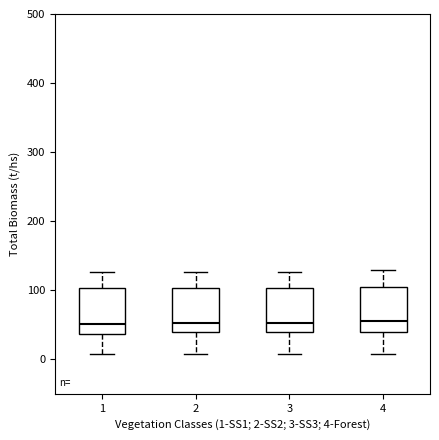

Reading left to right, transcribe this box plot: for each box, give where its median line is, the range the box spans, and where its two whiskers end, as read against the y-axis. The values are not printed on the chart, so give them approximately, as read against the axis.

1: median 50, box 40 to 100, whiskers 10 to 130
2: median 50, box 40 to 100, whiskers 10 to 130
3: median 50, box 40 to 100, whiskers 10 to 130
4: median 60, box 40 to 110, whiskers 10 to 130